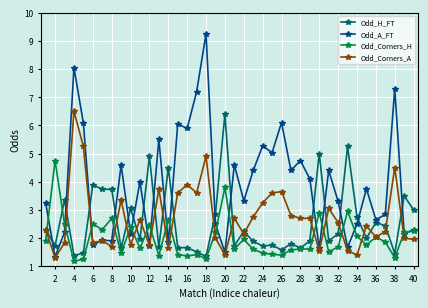

True or false: Odd_H_FT and Odd_A_FT intersect in this chart.

True